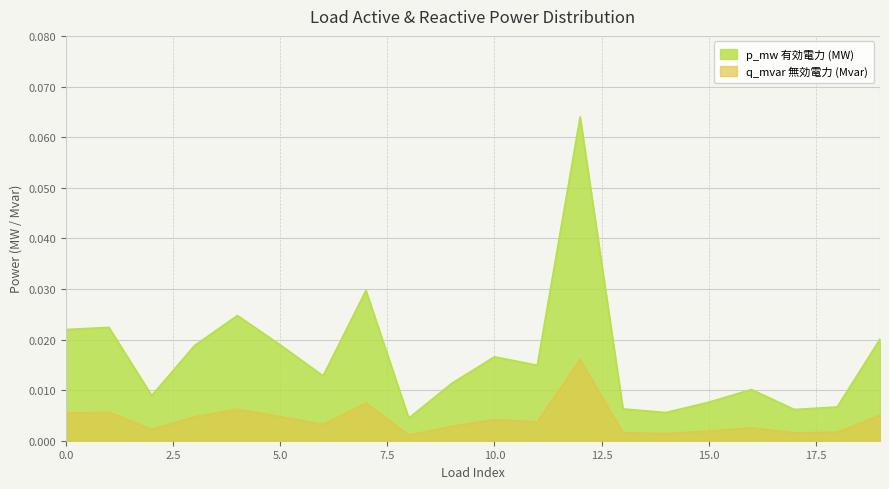

Where is the first local minimum?

2